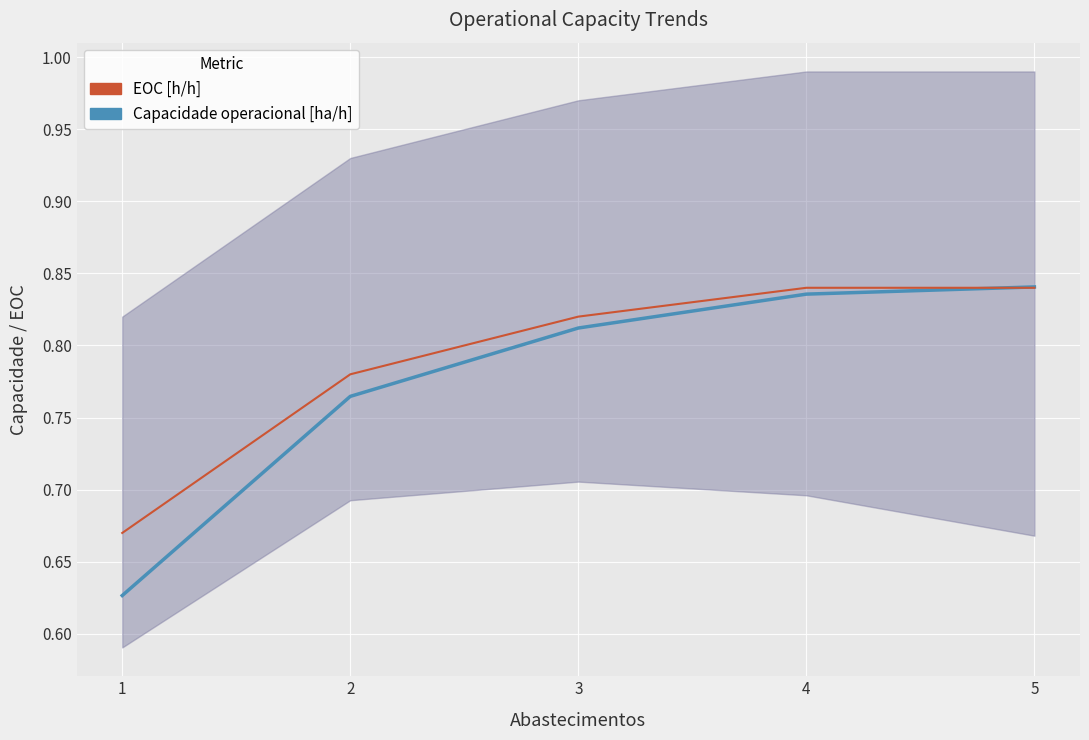

True or false: Capacidade operacional [ha/h] has a value of 0.8 at 4.

True